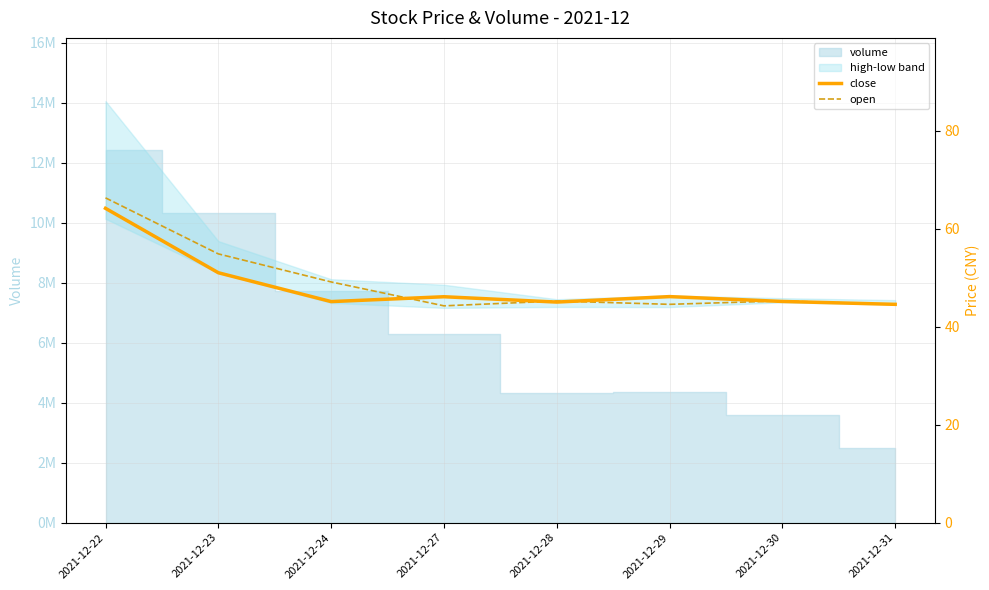

Where does the close series first go above 46?

2021-12-22